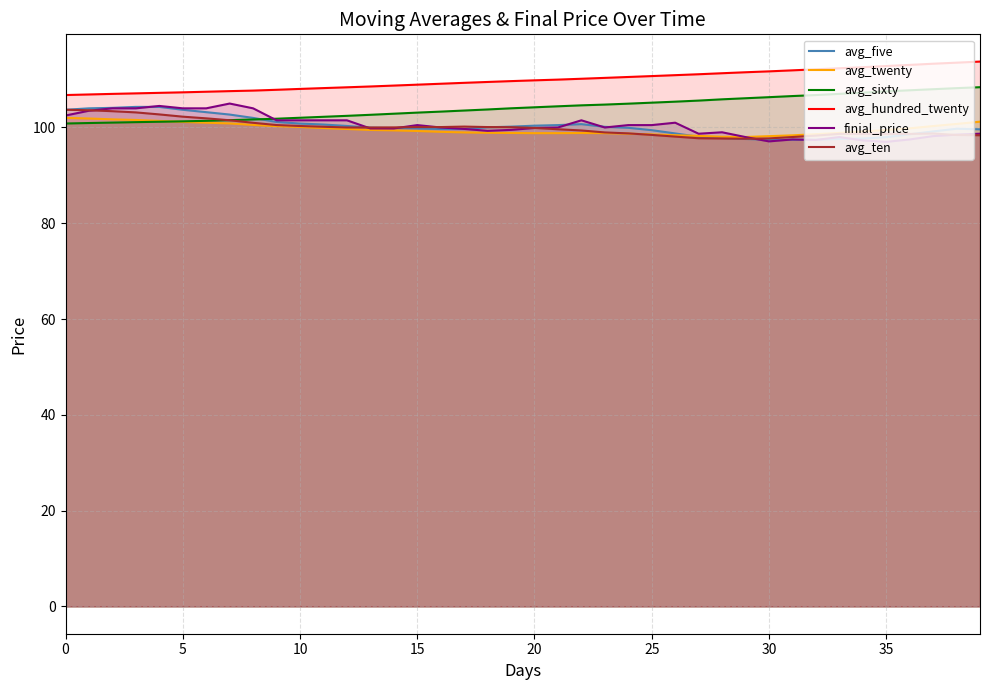

What are all the series names shown in the legend?

avg_five, avg_twenty, avg_sixty, avg_hundred_twenty, finial_price, avg_ten